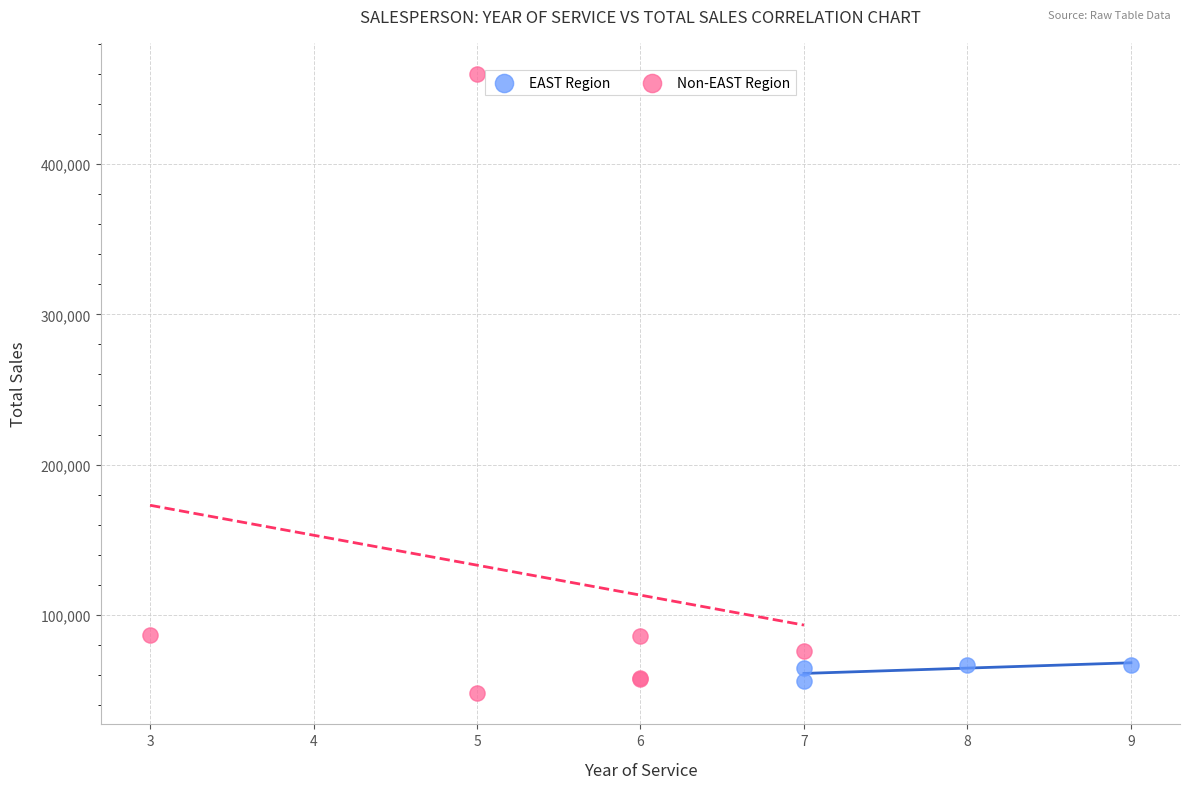

Which series has the largest Y range (max minus min)?

Non-EAST Region